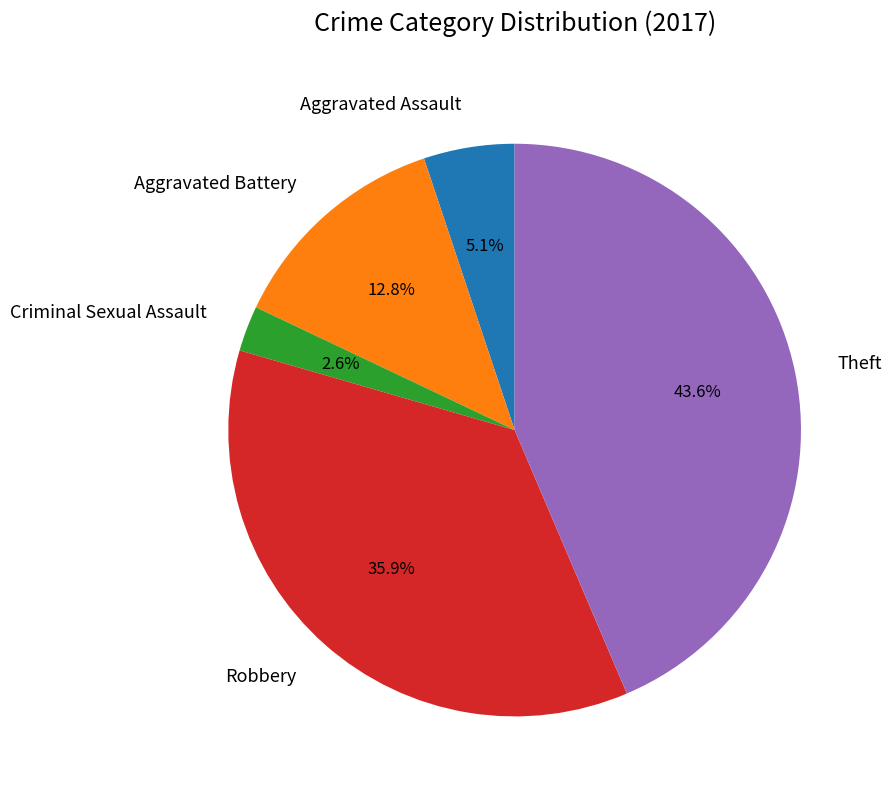

Between Aggravated Assault and Criminal Sexual Assault, which is larger?

Aggravated Assault